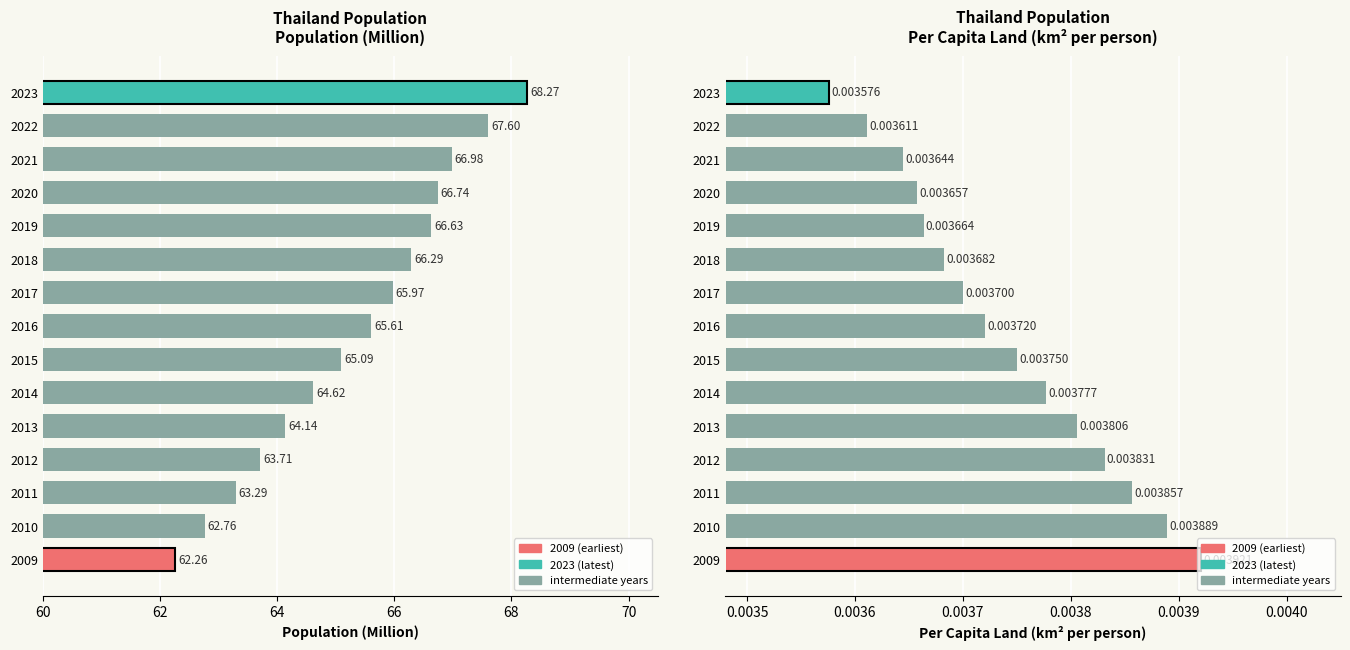

True or false: per capita(km2) has a value of 0.0 at 2012.

False